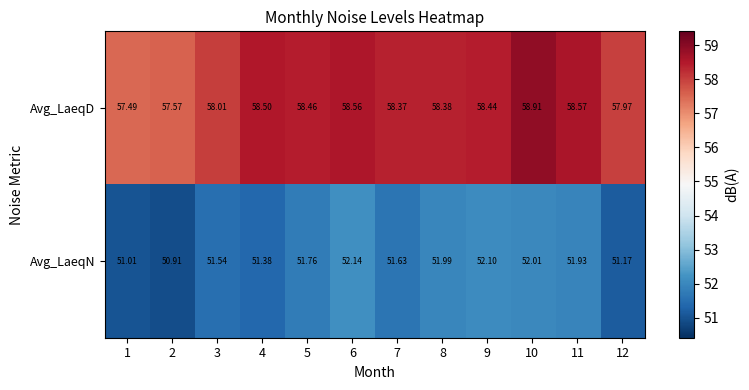

Which series changed the most between 1 and 7?

Avg_LaeqD